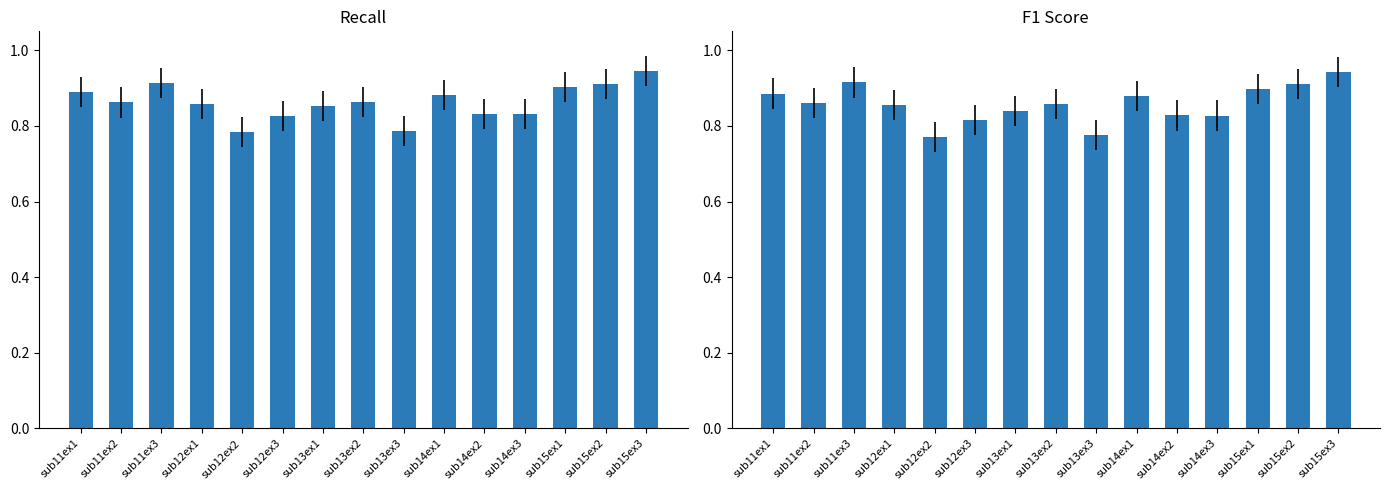

Reading left to right, what are all the values shown in this chart?

recall: 0.9	0.9	0.9	0.9	0.8	0.8	0.9	0.9	0.8	0.9	0.8	0.8	0.9	0.9	0.9
f1_score: 0.9	0.9	0.9	0.9	0.8	0.8	0.8	0.9	0.8	0.9	0.8	0.8	0.9	0.9	0.9